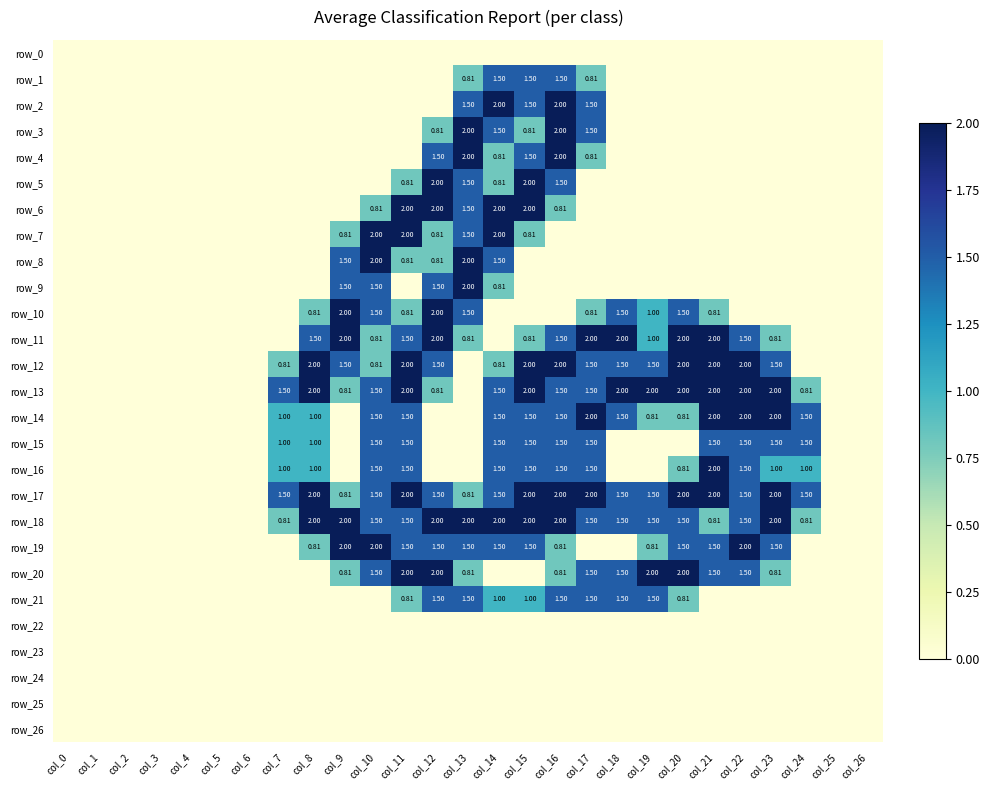

Reading left to right, extract all data points from this chart.

row_0: col_0=0.0	col_1=0.0	col_2=0.0	col_3=0.0	col_4=0.0	col_5=0.0	col_6=0.0	col_7=0.0	col_8=0.0	col_9=0.0	col_10=0.0	col_11=0.0	col_12=0.0	col_13=0.0	col_14=0.0	col_15=0.0	col_16=0.0	col_17=0.0	col_18=0.0	col_19=0.0	col_20=0.0	col_21=0.0	col_22=0.0	col_23=0.0	col_24=0.0	col_25=0.0	col_26=0.0
row_1: col_0=0.0	col_1=0.0	col_2=0.0	col_3=0.0	col_4=0.0	col_5=0.0	col_6=0.0	col_7=0.0	col_8=0.0	col_9=0.0	col_10=0.0	col_11=0.0	col_12=0.0	col_13=0.8	col_14=1.5	col_15=1.5	col_16=1.5	col_17=0.8	col_18=0.0	col_19=0.0	col_20=0.0	col_21=0.0	col_22=0.0	col_23=0.0	col_24=0.0	col_25=0.0	col_26=0.0
row_2: col_0=0.0	col_1=0.0	col_2=0.0	col_3=0.0	col_4=0.0	col_5=0.0	col_6=0.0	col_7=0.0	col_8=0.0	col_9=0.0	col_10=0.0	col_11=0.0	col_12=0.0	col_13=1.5	col_14=2.0	col_15=1.5	col_16=2.0	col_17=1.5	col_18=0.0	col_19=0.0	col_20=0.0	col_21=0.0	col_22=0.0	col_23=0.0	col_24=0.0	col_25=0.0	col_26=0.0
row_3: col_0=0.0	col_1=0.0	col_2=0.0	col_3=0.0	col_4=0.0	col_5=0.0	col_6=0.0	col_7=0.0	col_8=0.0	col_9=0.0	col_10=0.0	col_11=0.0	col_12=0.8	col_13=2.0	col_14=1.5	col_15=0.8	col_16=2.0	col_17=1.5	col_18=0.0	col_19=0.0	col_20=0.0	col_21=0.0	col_22=0.0	col_23=0.0	col_24=0.0	col_25=0.0	col_26=0.0
row_4: col_0=0.0	col_1=0.0	col_2=0.0	col_3=0.0	col_4=0.0	col_5=0.0	col_6=0.0	col_7=0.0	col_8=0.0	col_9=0.0	col_10=0.0	col_11=0.0	col_12=1.5	col_13=2.0	col_14=0.8	col_15=1.5	col_16=2.0	col_17=0.8	col_18=0.0	col_19=0.0	col_20=0.0	col_21=0.0	col_22=0.0	col_23=0.0	col_24=0.0	col_25=0.0	col_26=0.0
row_5: col_0=0.0	col_1=0.0	col_2=0.0	col_3=0.0	col_4=0.0	col_5=0.0	col_6=0.0	col_7=0.0	col_8=0.0	col_9=0.0	col_10=0.0	col_11=0.8	col_12=2.0	col_13=1.5	col_14=0.8	col_15=2.0	col_16=1.5	col_17=0.0	col_18=0.0	col_19=0.0	col_20=0.0	col_21=0.0	col_22=0.0	col_23=0.0	col_24=0.0	col_25=0.0	col_26=0.0
row_6: col_0=0.0	col_1=0.0	col_2=0.0	col_3=0.0	col_4=0.0	col_5=0.0	col_6=0.0	col_7=0.0	col_8=0.0	col_9=0.0	col_10=0.8	col_11=2.0	col_12=2.0	col_13=1.5	col_14=2.0	col_15=2.0	col_16=0.8	col_17=0.0	col_18=0.0	col_19=0.0	col_20=0.0	col_21=0.0	col_22=0.0	col_23=0.0	col_24=0.0	col_25=0.0	col_26=0.0
row_7: col_0=0.0	col_1=0.0	col_2=0.0	col_3=0.0	col_4=0.0	col_5=0.0	col_6=0.0	col_7=0.0	col_8=0.0	col_9=0.8	col_10=2.0	col_11=2.0	col_12=0.8	col_13=1.5	col_14=2.0	col_15=0.8	col_16=0.0	col_17=0.0	col_18=0.0	col_19=0.0	col_20=0.0	col_21=0.0	col_22=0.0	col_23=0.0	col_24=0.0	col_25=0.0	col_26=0.0
row_8: col_0=0.0	col_1=0.0	col_2=0.0	col_3=0.0	col_4=0.0	col_5=0.0	col_6=0.0	col_7=0.0	col_8=0.0	col_9=1.5	col_10=2.0	col_11=0.8	col_12=0.8	col_13=2.0	col_14=1.5	col_15=0.0	col_16=0.0	col_17=0.0	col_18=0.0	col_19=0.0	col_20=0.0	col_21=0.0	col_22=0.0	col_23=0.0	col_24=0.0	col_25=0.0	col_26=0.0
row_9: col_0=0.0	col_1=0.0	col_2=0.0	col_3=0.0	col_4=0.0	col_5=0.0	col_6=0.0	col_7=0.0	col_8=0.0	col_9=1.5	col_10=1.5	col_11=0.0	col_12=1.5	col_13=2.0	col_14=0.8	col_15=0.0	col_16=0.0	col_17=0.0	col_18=0.0	col_19=0.0	col_20=0.0	col_21=0.0	col_22=0.0	col_23=0.0	col_24=0.0	col_25=0.0	col_26=0.0
row_10: col_0=0.0	col_1=0.0	col_2=0.0	col_3=0.0	col_4=0.0	col_5=0.0	col_6=0.0	col_7=0.0	col_8=0.8	col_9=2.0	col_10=1.5	col_11=0.8	col_12=2.0	col_13=1.5	col_14=0.0	col_15=0.0	col_16=0.0	col_17=0.8	col_18=1.5	col_19=1.0	col_20=1.5	col_21=0.8	col_22=0.0	col_23=0.0	col_24=0.0	col_25=0.0	col_26=0.0
row_11: col_0=0.0	col_1=0.0	col_2=0.0	col_3=0.0	col_4=0.0	col_5=0.0	col_6=0.0	col_7=0.0	col_8=1.5	col_9=2.0	col_10=0.8	col_11=1.5	col_12=2.0	col_13=0.8	col_14=0.0	col_15=0.8	col_16=1.5	col_17=2.0	col_18=2.0	col_19=1.0	col_20=2.0	col_21=2.0	col_22=1.5	col_23=0.8	col_24=0.0	col_25=0.0	col_26=0.0
row_12: col_0=0.0	col_1=0.0	col_2=0.0	col_3=0.0	col_4=0.0	col_5=0.0	col_6=0.0	col_7=0.8	col_8=2.0	col_9=1.5	col_10=0.8	col_11=2.0	col_12=1.5	col_13=0.0	col_14=0.8	col_15=2.0	col_16=2.0	col_17=1.5	col_18=1.5	col_19=1.5	col_20=2.0	col_21=2.0	col_22=2.0	col_23=1.5	col_24=0.0	col_25=0.0	col_26=0.0
row_13: col_0=0.0	col_1=0.0	col_2=0.0	col_3=0.0	col_4=0.0	col_5=0.0	col_6=0.0	col_7=1.5	col_8=2.0	col_9=0.8	col_10=1.5	col_11=2.0	col_12=0.8	col_13=0.0	col_14=1.5	col_15=2.0	col_16=1.5	col_17=1.5	col_18=2.0	col_19=2.0	col_20=2.0	col_21=2.0	col_22=2.0	col_23=2.0	col_24=0.8	col_25=0.0	col_26=0.0
row_14: col_0=0.0	col_1=0.0	col_2=0.0	col_3=0.0	col_4=0.0	col_5=0.0	col_6=0.0	col_7=1.0	col_8=1.0	col_9=0.0	col_10=1.5	col_11=1.5	col_12=0.0	col_13=0.0	col_14=1.5	col_15=1.5	col_16=1.5	col_17=2.0	col_18=1.5	col_19=0.8	col_20=0.8	col_21=2.0	col_22=2.0	col_23=2.0	col_24=1.5	col_25=0.0	col_26=0.0
row_15: col_0=0.0	col_1=0.0	col_2=0.0	col_3=0.0	col_4=0.0	col_5=0.0	col_6=0.0	col_7=1.0	col_8=1.0	col_9=0.0	col_10=1.5	col_11=1.5	col_12=0.0	col_13=0.0	col_14=1.5	col_15=1.5	col_16=1.5	col_17=1.5	col_18=0.0	col_19=0.0	col_20=0.0	col_21=1.5	col_22=1.5	col_23=1.5	col_24=1.5	col_25=0.0	col_26=0.0
row_16: col_0=0.0	col_1=0.0	col_2=0.0	col_3=0.0	col_4=0.0	col_5=0.0	col_6=0.0	col_7=1.0	col_8=1.0	col_9=0.0	col_10=1.5	col_11=1.5	col_12=0.0	col_13=0.0	col_14=1.5	col_15=1.5	col_16=1.5	col_17=1.5	col_18=0.0	col_19=0.0	col_20=0.8	col_21=2.0	col_22=1.5	col_23=1.0	col_24=1.0	col_25=0.0	col_26=0.0
row_17: col_0=0.0	col_1=0.0	col_2=0.0	col_3=0.0	col_4=0.0	col_5=0.0	col_6=0.0	col_7=1.5	col_8=2.0	col_9=0.8	col_10=1.5	col_11=2.0	col_12=1.5	col_13=0.8	col_14=1.5	col_15=2.0	col_16=2.0	col_17=2.0	col_18=1.5	col_19=1.5	col_20=2.0	col_21=2.0	col_22=1.5	col_23=2.0	col_24=1.5	col_25=0.0	col_26=0.0
row_18: col_0=0.0	col_1=0.0	col_2=0.0	col_3=0.0	col_4=0.0	col_5=0.0	col_6=0.0	col_7=0.8	col_8=2.0	col_9=2.0	col_10=1.5	col_11=1.5	col_12=2.0	col_13=2.0	col_14=2.0	col_15=2.0	col_16=2.0	col_17=1.5	col_18=1.5	col_19=1.5	col_20=1.5	col_21=0.8	col_22=1.5	col_23=2.0	col_24=0.8	col_25=0.0	col_26=0.0
row_19: col_0=0.0	col_1=0.0	col_2=0.0	col_3=0.0	col_4=0.0	col_5=0.0	col_6=0.0	col_7=0.0	col_8=0.8	col_9=2.0	col_10=2.0	col_11=1.5	col_12=1.5	col_13=1.5	col_14=1.5	col_15=1.5	col_16=0.8	col_17=0.0	col_18=0.0	col_19=0.8	col_20=1.5	col_21=1.5	col_22=2.0	col_23=1.5	col_24=0.0	col_25=0.0	col_26=0.0
row_20: col_0=0.0	col_1=0.0	col_2=0.0	col_3=0.0	col_4=0.0	col_5=0.0	col_6=0.0	col_7=0.0	col_8=0.0	col_9=0.8	col_10=1.5	col_11=2.0	col_12=2.0	col_13=0.8	col_14=0.0	col_15=0.0	col_16=0.8	col_17=1.5	col_18=1.5	col_19=2.0	col_20=2.0	col_21=1.5	col_22=1.5	col_23=0.8	col_24=0.0	col_25=0.0	col_26=0.0
row_21: col_0=0.0	col_1=0.0	col_2=0.0	col_3=0.0	col_4=0.0	col_5=0.0	col_6=0.0	col_7=0.0	col_8=0.0	col_9=0.0	col_10=0.0	col_11=0.8	col_12=1.5	col_13=1.5	col_14=1.0	col_15=1.0	col_16=1.5	col_17=1.5	col_18=1.5	col_19=1.5	col_20=0.8	col_21=0.0	col_22=0.0	col_23=0.0	col_24=0.0	col_25=0.0	col_26=0.0
row_22: col_0=0.0	col_1=0.0	col_2=0.0	col_3=0.0	col_4=0.0	col_5=0.0	col_6=0.0	col_7=0.0	col_8=0.0	col_9=0.0	col_10=0.0	col_11=0.0	col_12=0.0	col_13=0.0	col_14=0.0	col_15=0.0	col_16=0.0	col_17=0.0	col_18=0.0	col_19=0.0	col_20=0.0	col_21=0.0	col_22=0.0	col_23=0.0	col_24=0.0	col_25=0.0	col_26=0.0
row_23: col_0=0.0	col_1=0.0	col_2=0.0	col_3=0.0	col_4=0.0	col_5=0.0	col_6=0.0	col_7=0.0	col_8=0.0	col_9=0.0	col_10=0.0	col_11=0.0	col_12=0.0	col_13=0.0	col_14=0.0	col_15=0.0	col_16=0.0	col_17=0.0	col_18=0.0	col_19=0.0	col_20=0.0	col_21=0.0	col_22=0.0	col_23=0.0	col_24=0.0	col_25=0.0	col_26=0.0
row_24: col_0=0.0	col_1=0.0	col_2=0.0	col_3=0.0	col_4=0.0	col_5=0.0	col_6=0.0	col_7=0.0	col_8=0.0	col_9=0.0	col_10=0.0	col_11=0.0	col_12=0.0	col_13=0.0	col_14=0.0	col_15=0.0	col_16=0.0	col_17=0.0	col_18=0.0	col_19=0.0	col_20=0.0	col_21=0.0	col_22=0.0	col_23=0.0	col_24=0.0	col_25=0.0	col_26=0.0
row_25: col_0=0.0	col_1=0.0	col_2=0.0	col_3=0.0	col_4=0.0	col_5=0.0	col_6=0.0	col_7=0.0	col_8=0.0	col_9=0.0	col_10=0.0	col_11=0.0	col_12=0.0	col_13=0.0	col_14=0.0	col_15=0.0	col_16=0.0	col_17=0.0	col_18=0.0	col_19=0.0	col_20=0.0	col_21=0.0	col_22=0.0	col_23=0.0	col_24=0.0	col_25=0.0	col_26=0.0
row_26: col_0=0.0	col_1=0.0	col_2=0.0	col_3=0.0	col_4=0.0	col_5=0.0	col_6=0.0	col_7=0.0	col_8=0.0	col_9=0.0	col_10=0.0	col_11=0.0	col_12=0.0	col_13=0.0	col_14=0.0	col_15=0.0	col_16=0.0	col_17=0.0	col_18=0.0	col_19=0.0	col_20=0.0	col_21=0.0	col_22=0.0	col_23=0.0	col_24=0.0	col_25=0.0	col_26=0.0